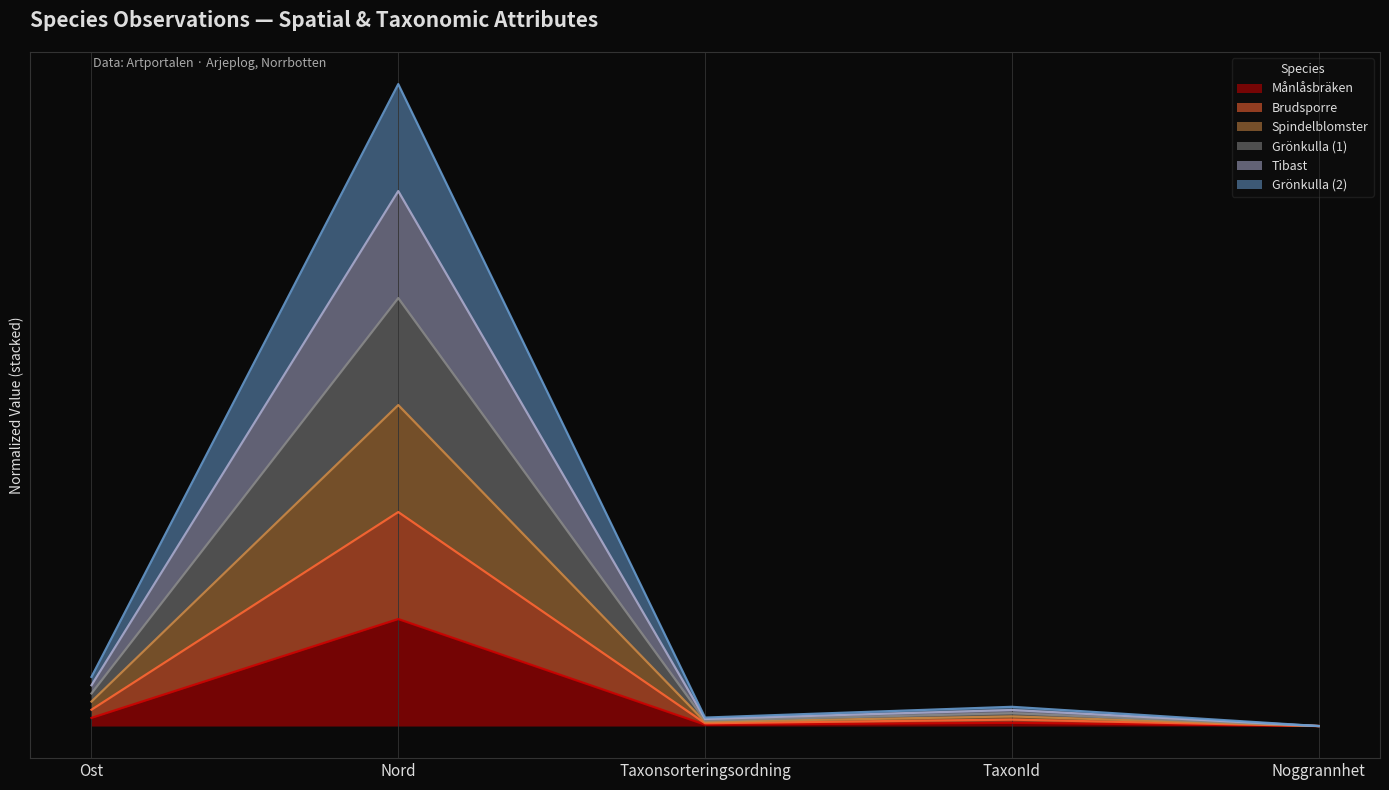

Which category has the highest value in the Grönkulla (2) series?

Nord